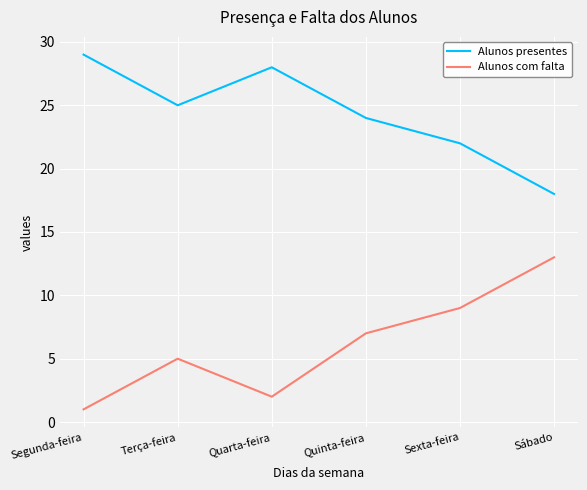

Does the chart have visible grid lines?

Yes